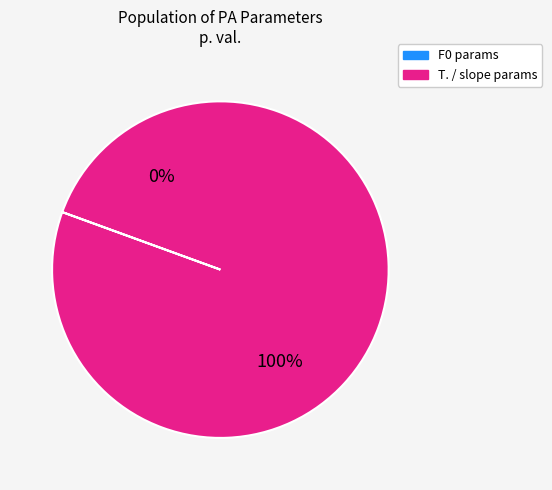

Which category has the biggest portion of the pie?

slope